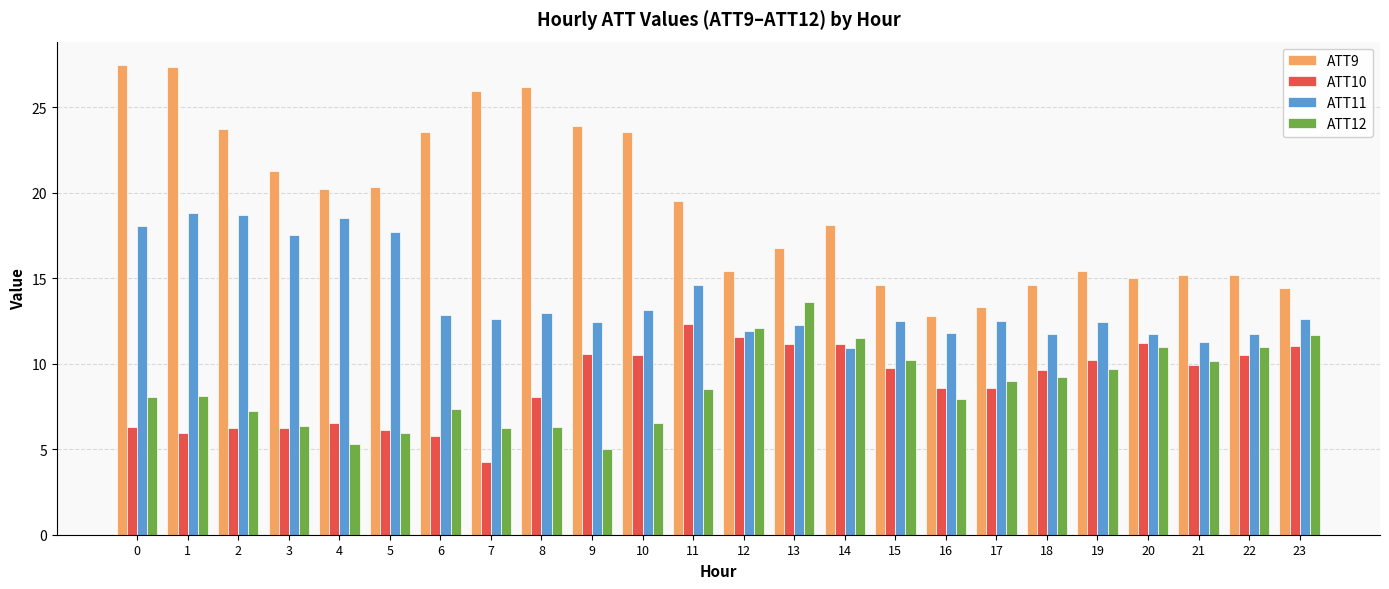

Is the value of ATT10 at 23 greater than the value of ATT9 at 11?

No